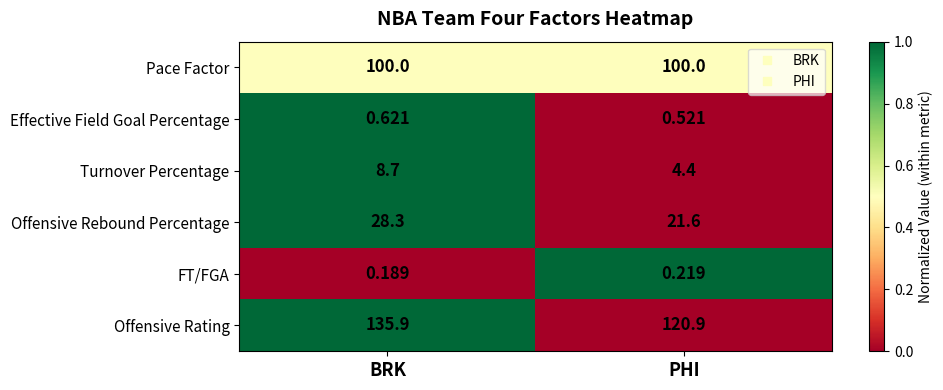

At which category does the chart reach its peak across all series?

BRK